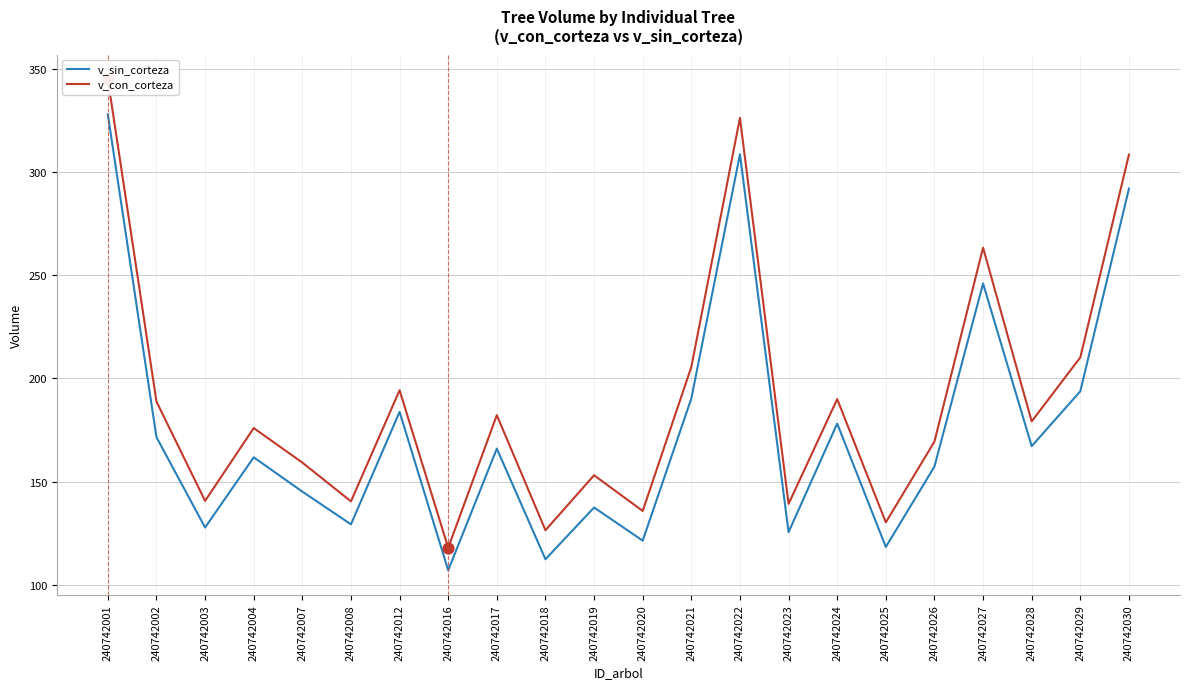

What are all the series names shown in the legend?

v_sin_corteza, v_con_corteza